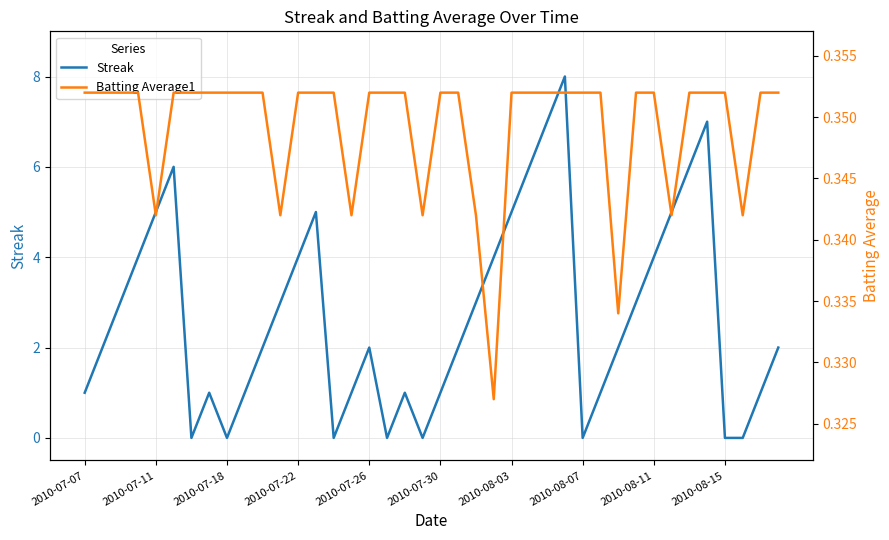

Which series has the widest spread of values?

Streak